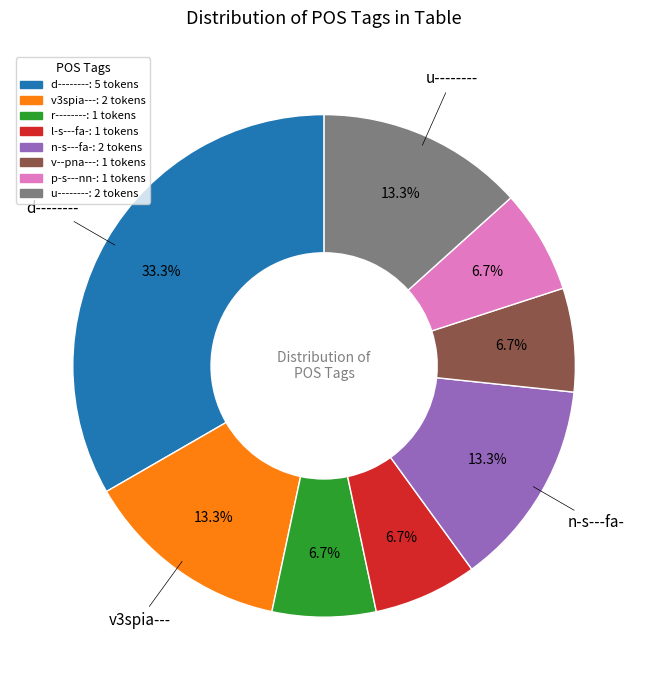

What is the total percentage of v--pna--- and n-s---fa-?

20.0%